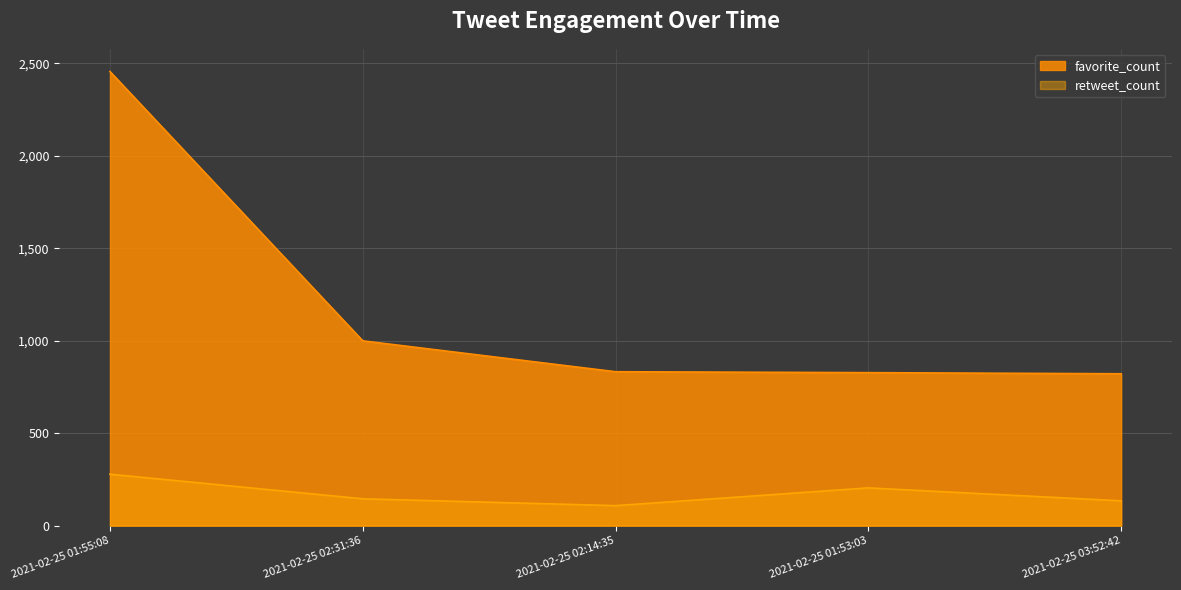

True or false: retweet_count and favorite_count intersect in this chart.

False